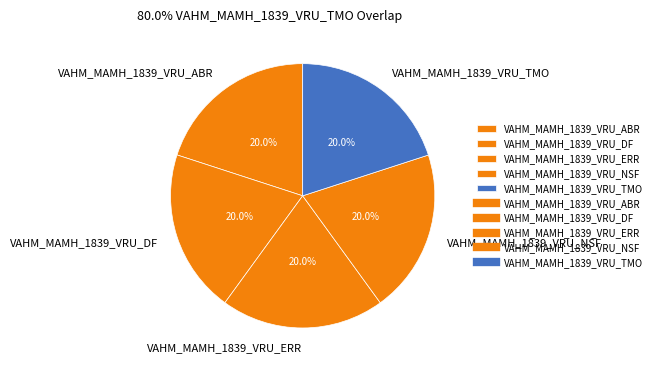

What percentage is the VAHM_MAMH_1839_VRU_DF slice, to the nearest percent?

20%